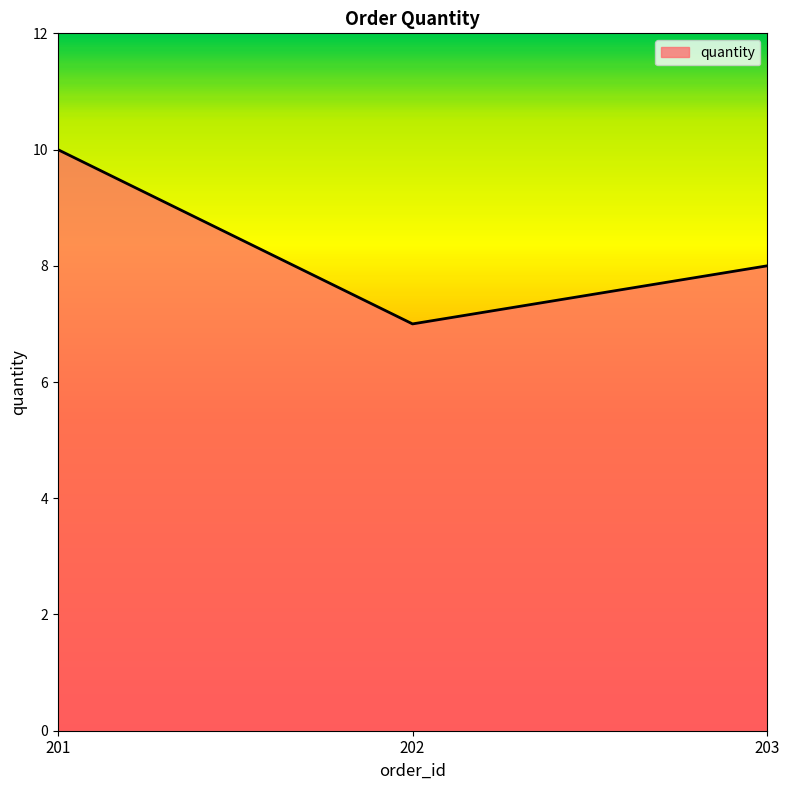

What is the ratio of the value at 203 to the value at 201?

0.8